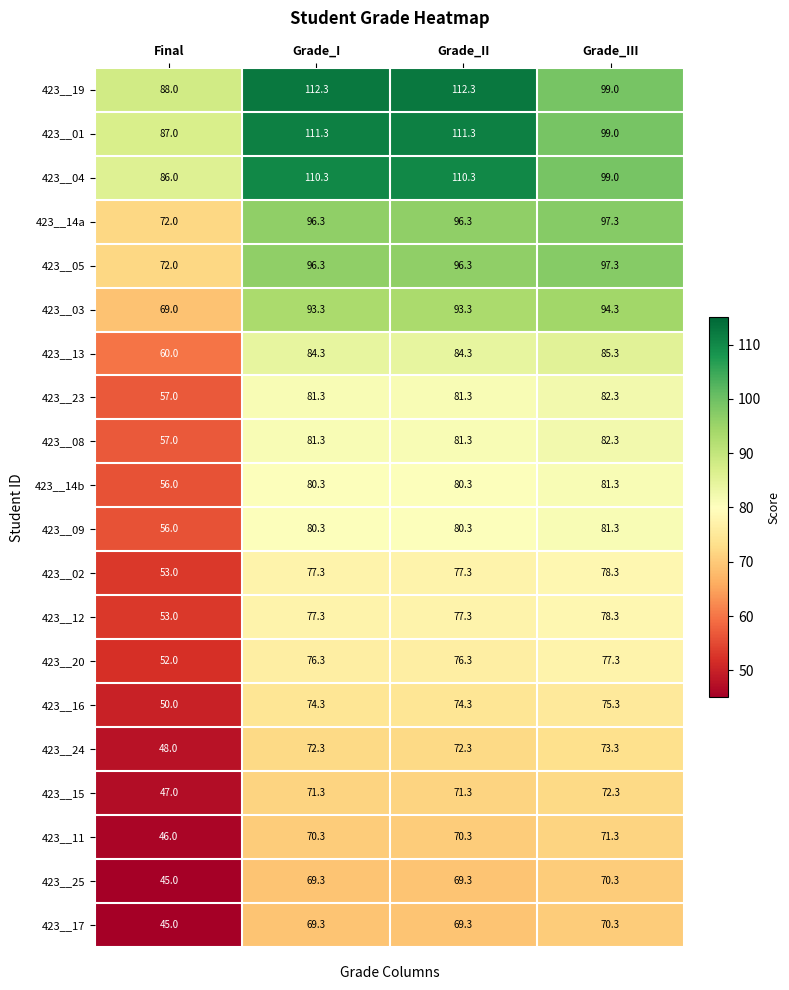

Between Grade_I and Grade_III, which series saw the biggest shift?

423__19